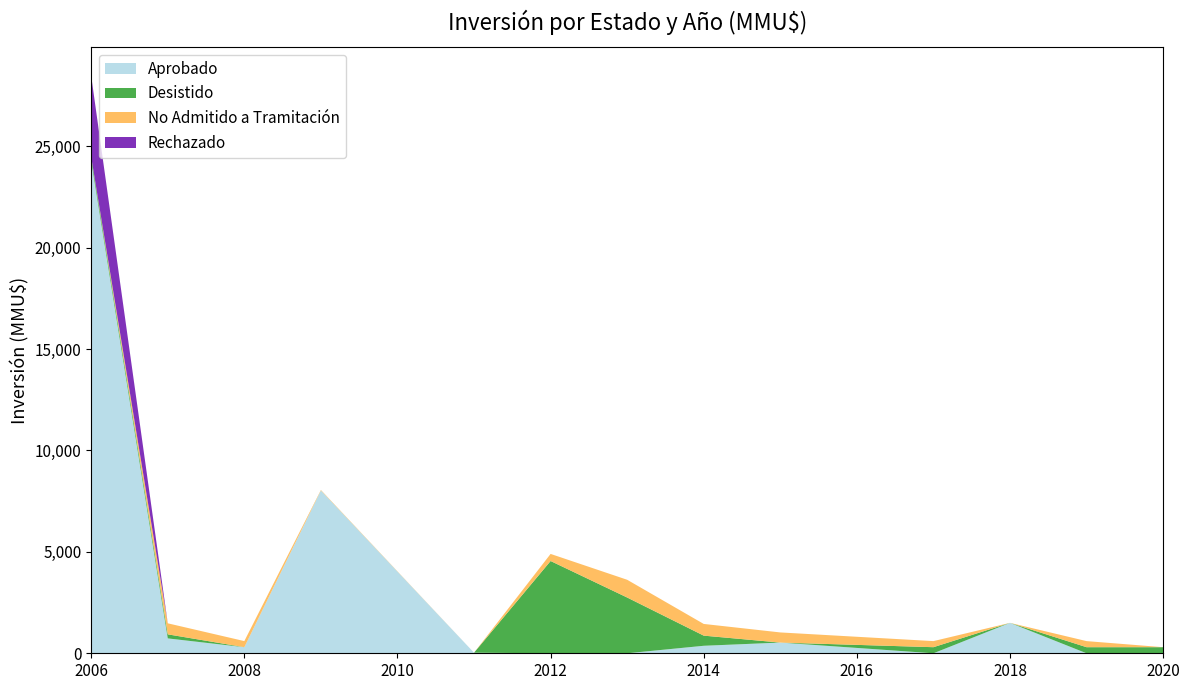

Reading right to left, list all the values displayed in this chart.

Aprobado: 0	0	1500	0	528	370	0	0	29	8029	300	734	24272
Desistido: 300	300	0	300	0	500	2750	4550	0	1	1	200	200
No Admitido a Tramitación: 0	300	0	300	500	577	875	350	0	23	300	544	0
Rechazado: 0	0	0	0	0	0	0	0	0	0	0	0	4000